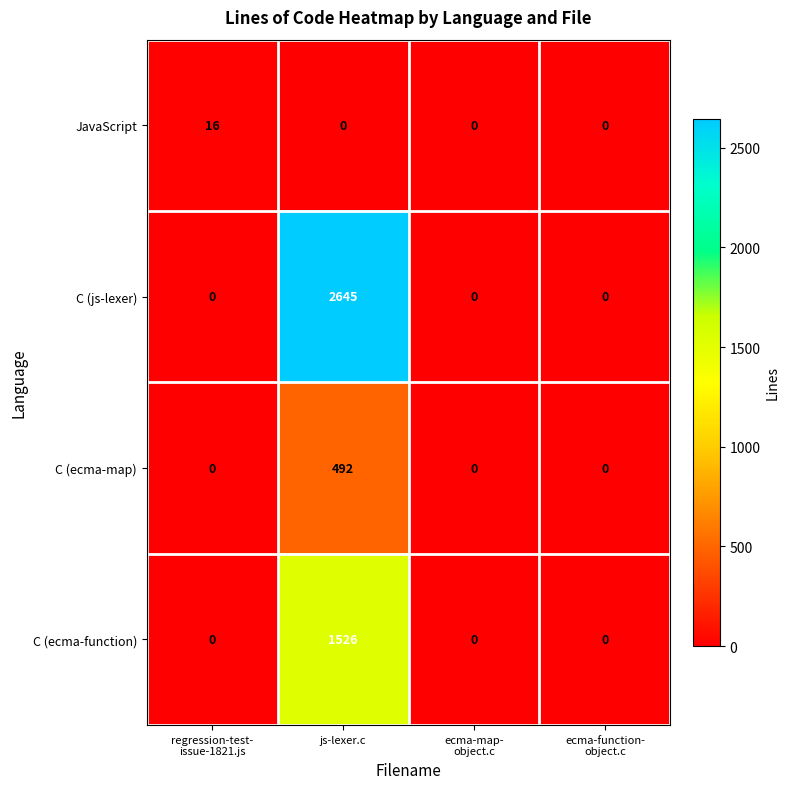

Is it true that C (ecma-function) equals 2557 at js-lexer.c?

False